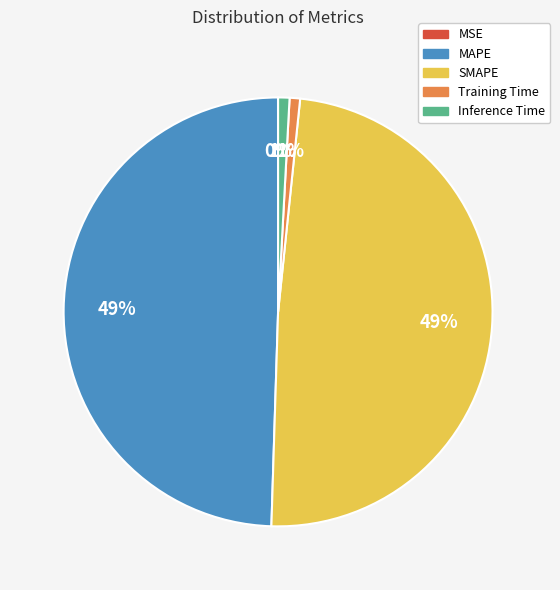

To the nearest percent, what is the difference between the largest and smallest slice percentages?

49%